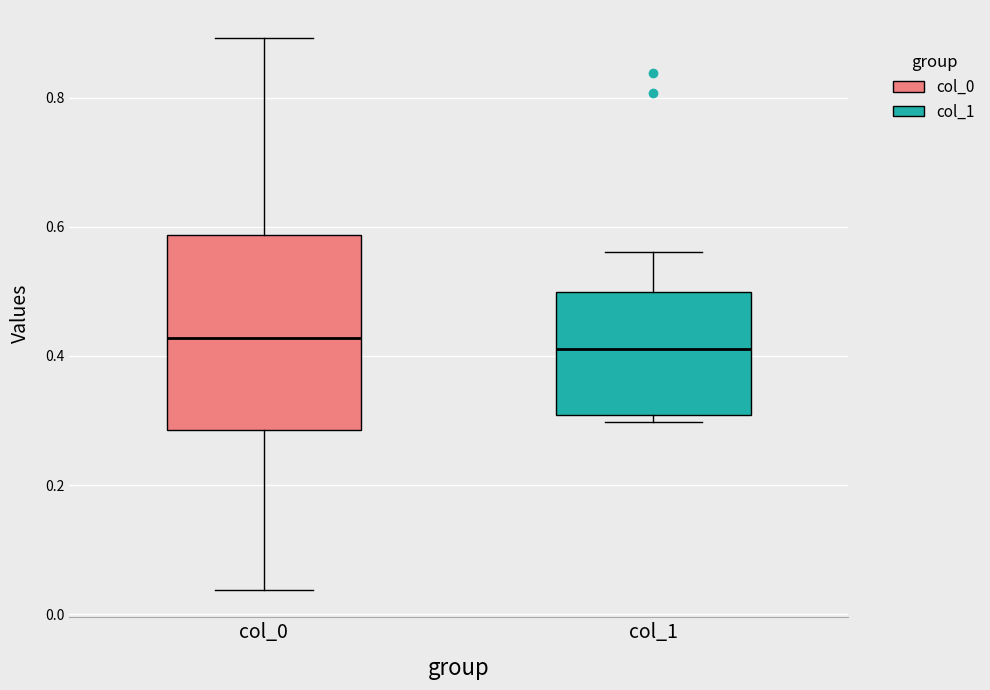

Reading left to right, read every box against the y-axis: the position of its median line, the range the box covers, and the ends of its whiskers. The values are not printed on the chart, so give them approximately, as read against the axis.

col_0: median 0.42, box 0.28 to 0.58, whiskers 0.04 to 0.90
col_1: median 0.42, box 0.30 to 0.50, whiskers 0.30 (just below the box's lower edge) to 0.56